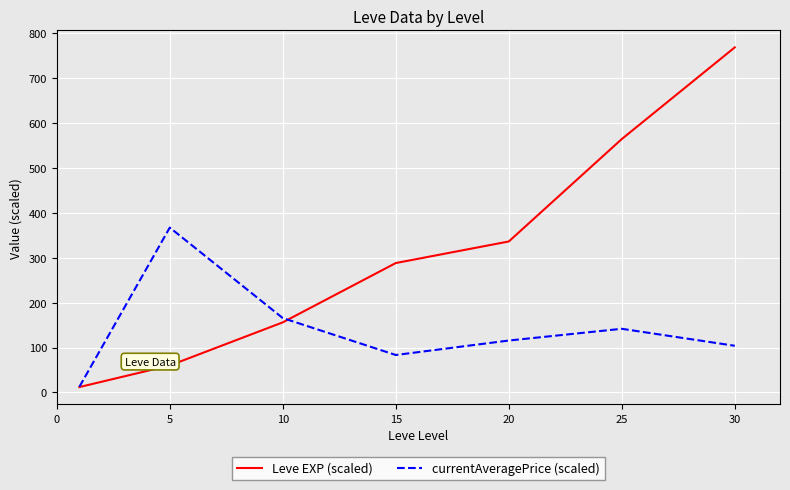

Which series has the largest total across all categories?

Leve EXP (scaled)